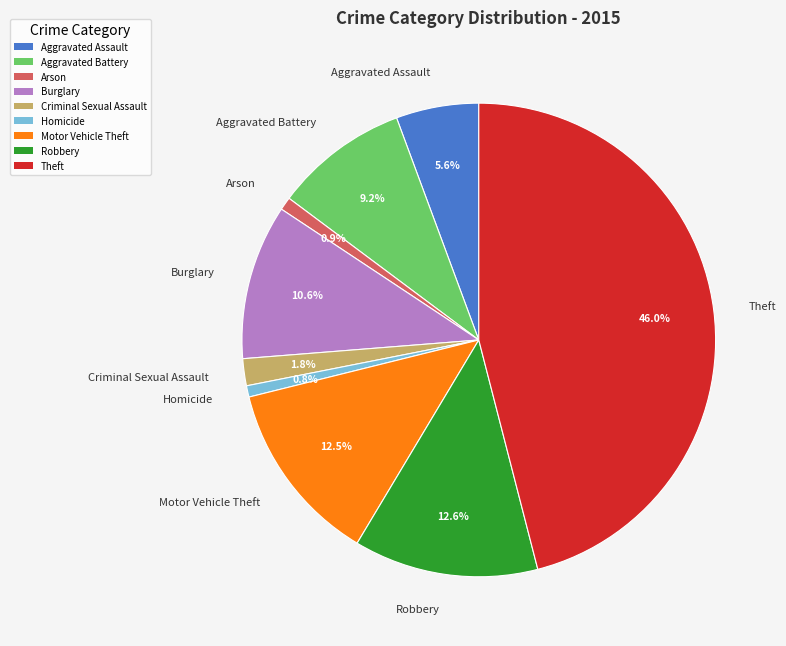

What is the ratio of the value at Criminal Sexual Assault to the value at Arson?

2.1